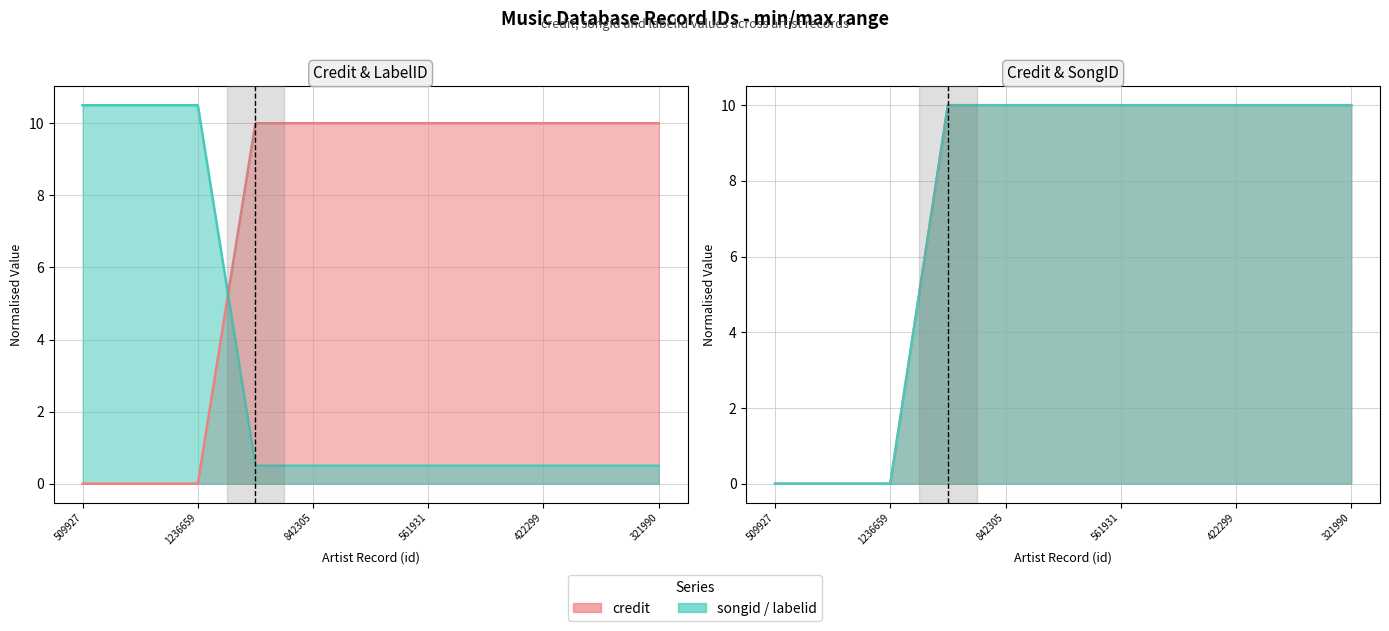

What is the difference between the maximum and minimum values in the songid series?

10.0